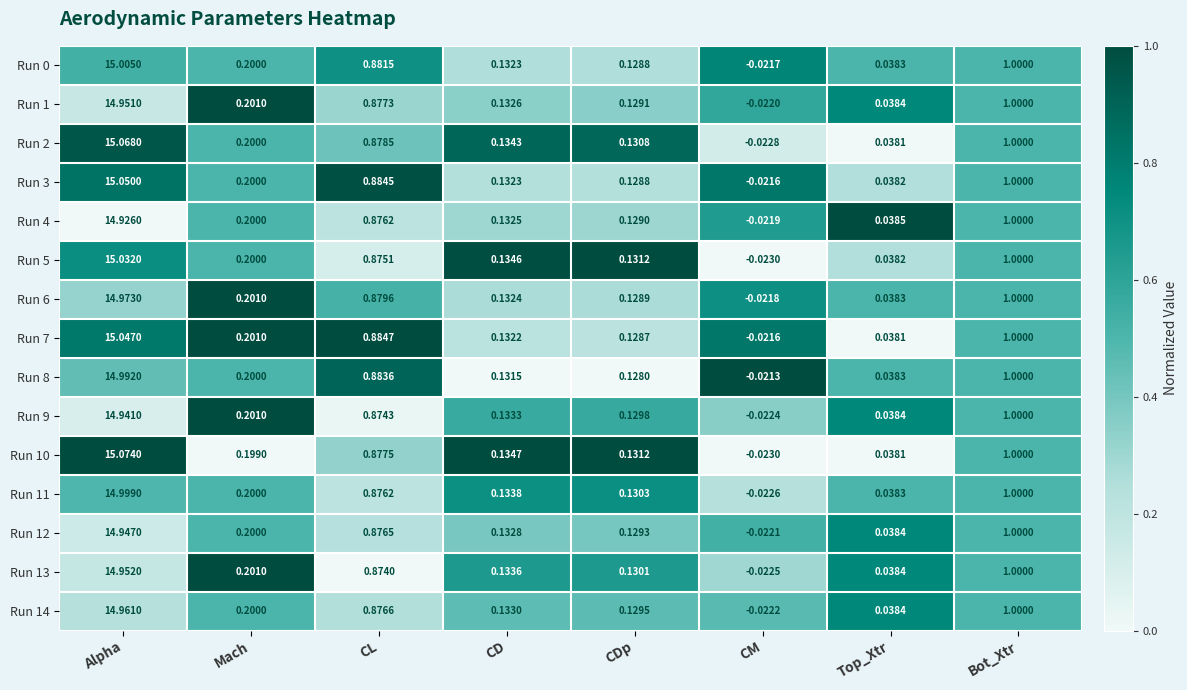

List the labels in order of Run 12 value, smallest first.

CM, Top_Xtr, CDp, CD, Mach, CL, Bot_Xtr, Alpha